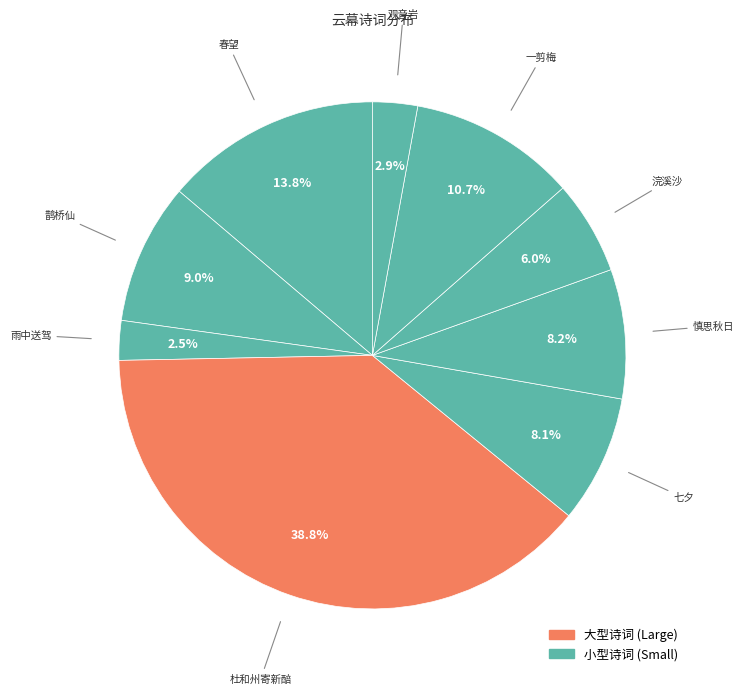

How many slices are in this pie chart?

9